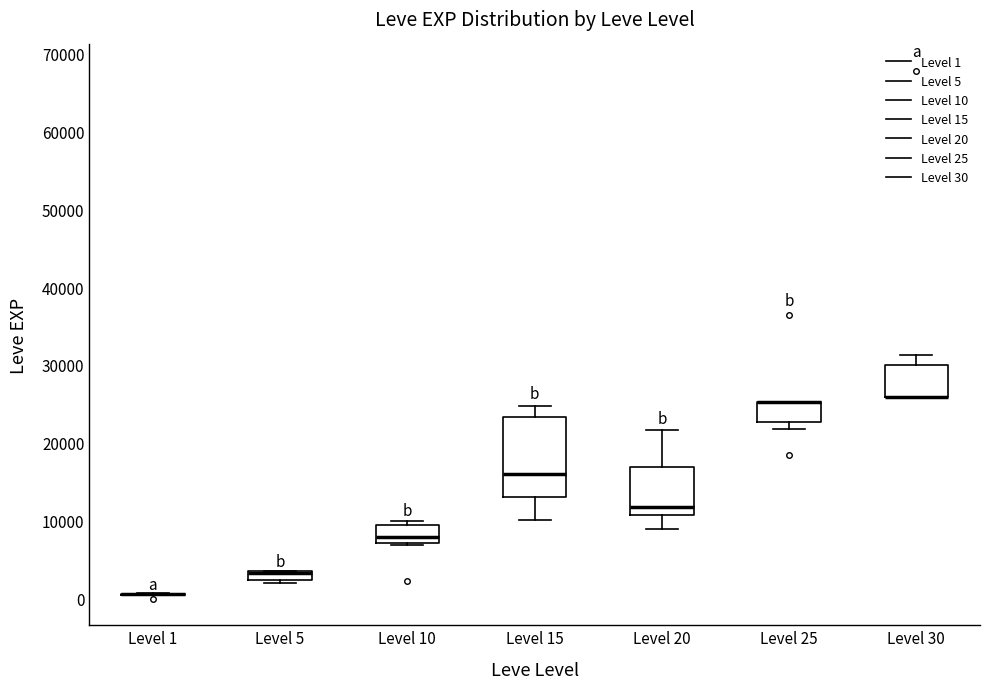

Comparing the boxes themselves (not the whiskers), which one is the tallest?

Level 15